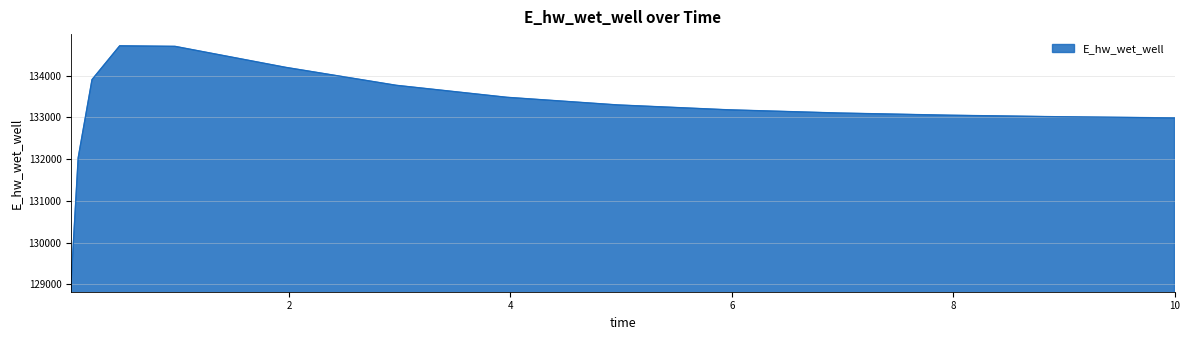

True or false: the data has more than 0 interior local peaks.

True